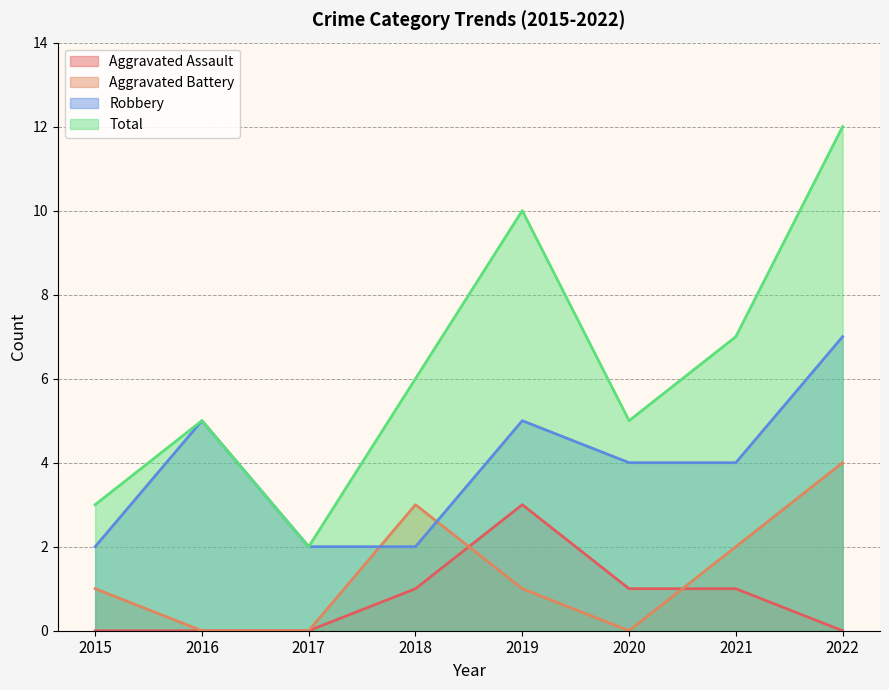

At which category is the sum across all series the highest?

2022